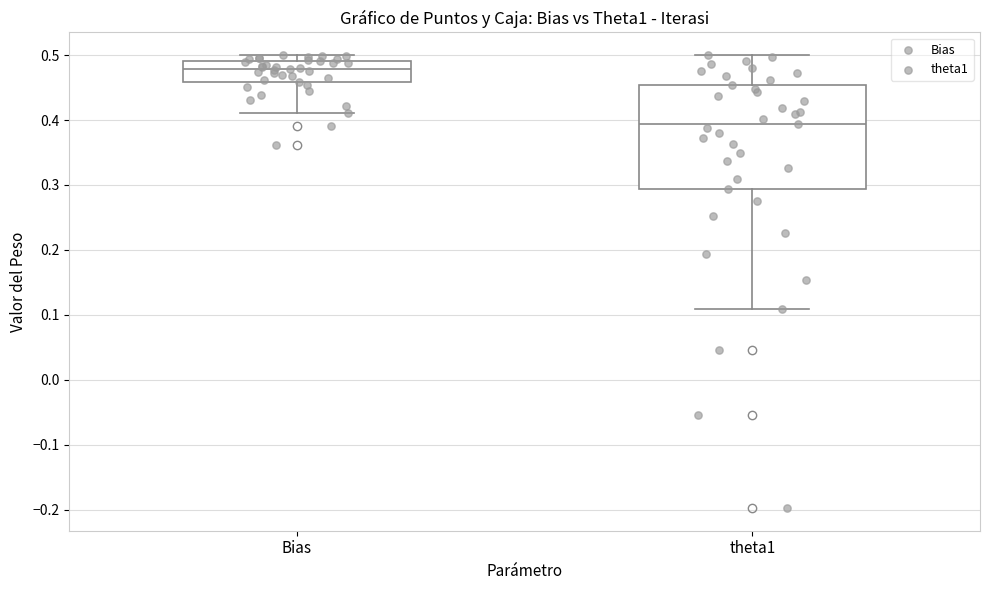

Reading left to right, read every box against the y-axis: the position of its median line, the range the box covers, and the ends of its whiskers. The values are not printed on the chart, so give them approximately, as read against the axis.

Bias: median 0.48, box 0.46 to 0.49, whiskers 0.41 to 0.50
theta1: median 0.39, box 0.29 to 0.45, whiskers 0.11 to 0.50